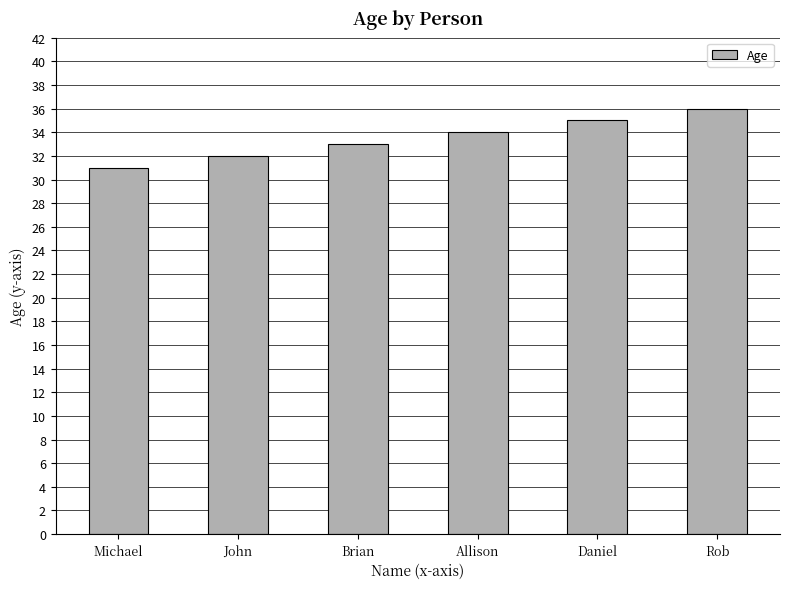

Rank the categories by value from highest to lowest.

Rob, Daniel, Allison, Brian, John, Michael